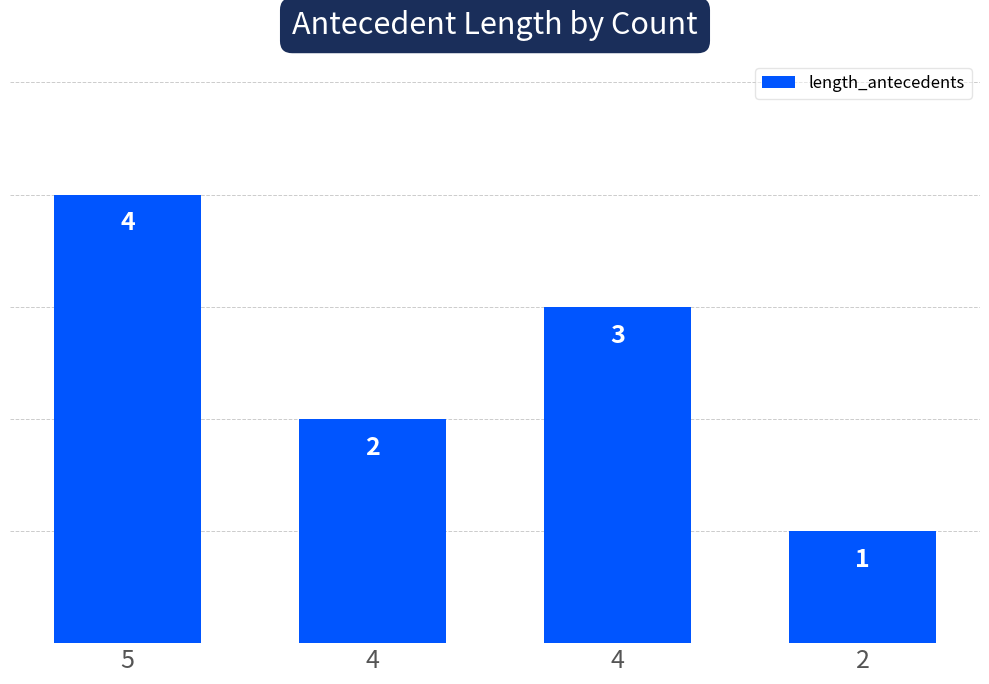

What is the ratio of the value at 4 to the value at 4?

1.5